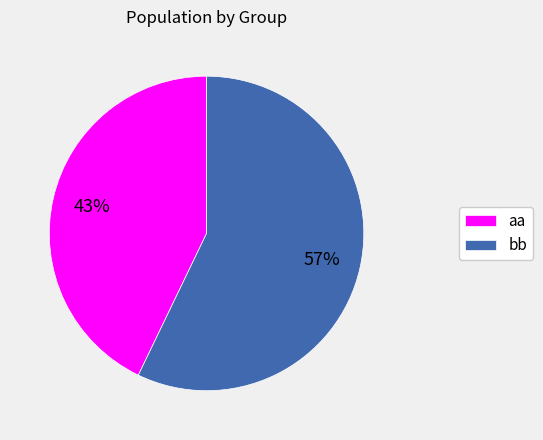

To the nearest percent, what portion does aa represent?

43%